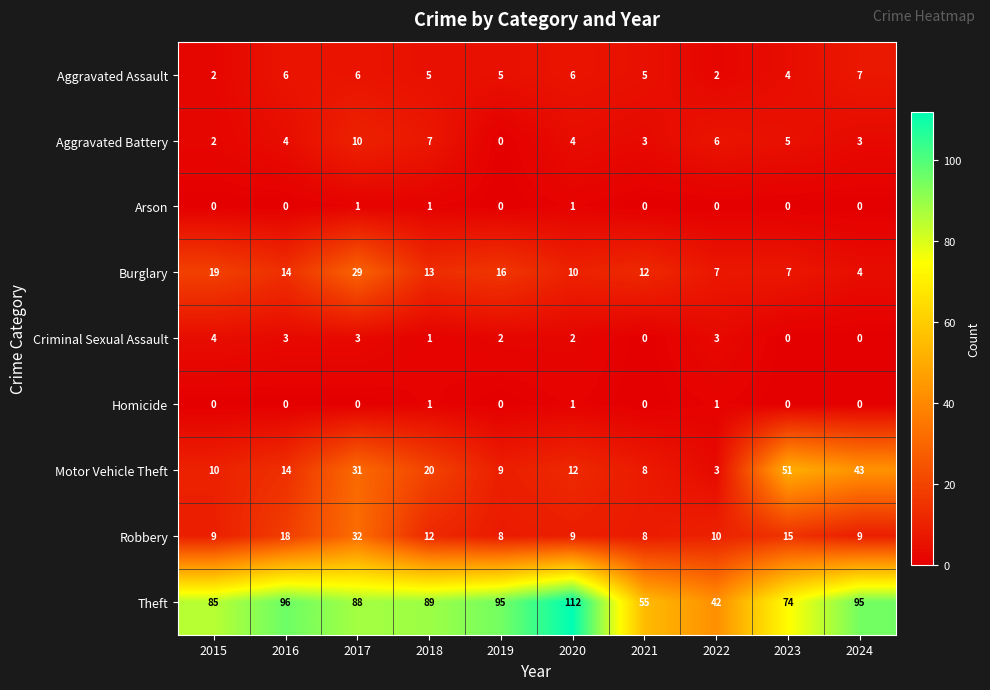

What is the spread (max minus min) of values at 2019?

95